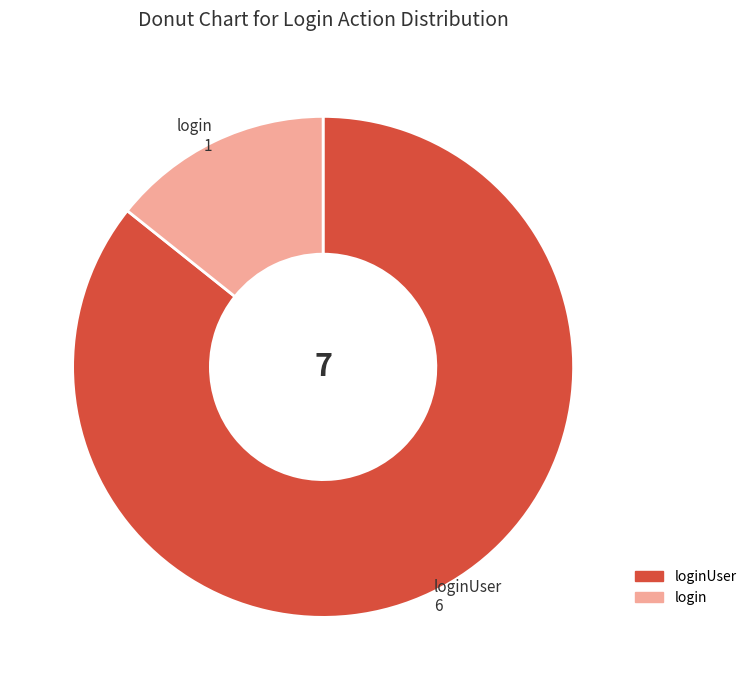

Does any single category account for the majority?

Yes